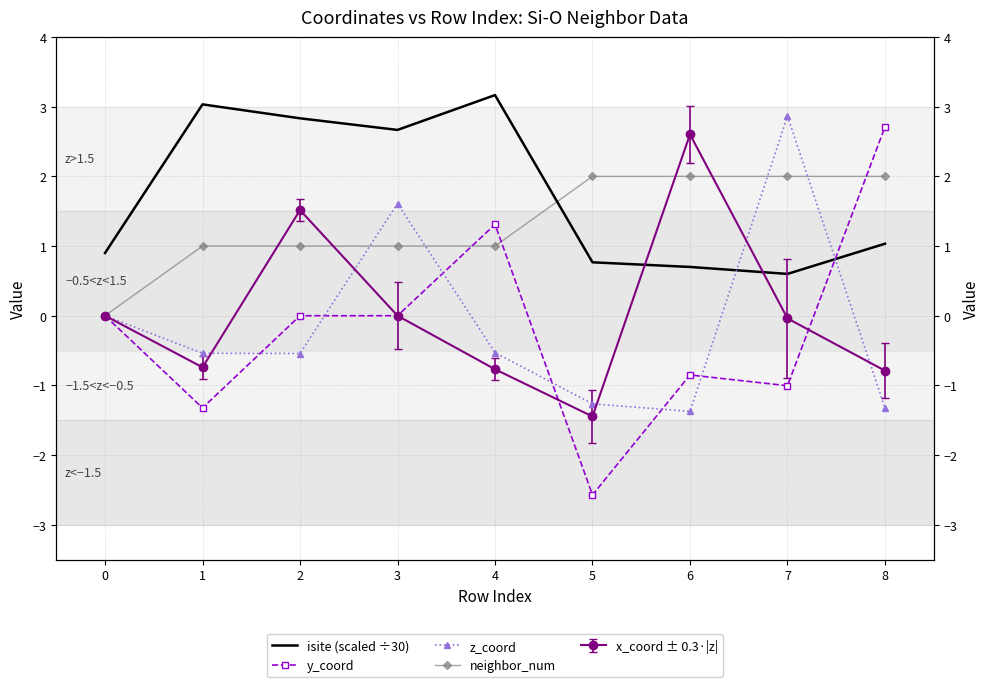

Reading right to left, extract all data points from this chart.

isite (scaled ÷30): 1.0	0.6	0.7	0.8	3.2	2.7	2.8	3.0	0.9
y_coord: 2.7	-1.0	-0.9	-2.6	1.3	0.0	0.0	-1.3	0.0
z_coord: -1.3	2.9	-1.4	-1.3	-0.5	1.6	-0.5	-0.5	0.0
neighbor_num: 2.0	2.0	2.0	2.0	1.0	1.0	1.0	1.0	0.0